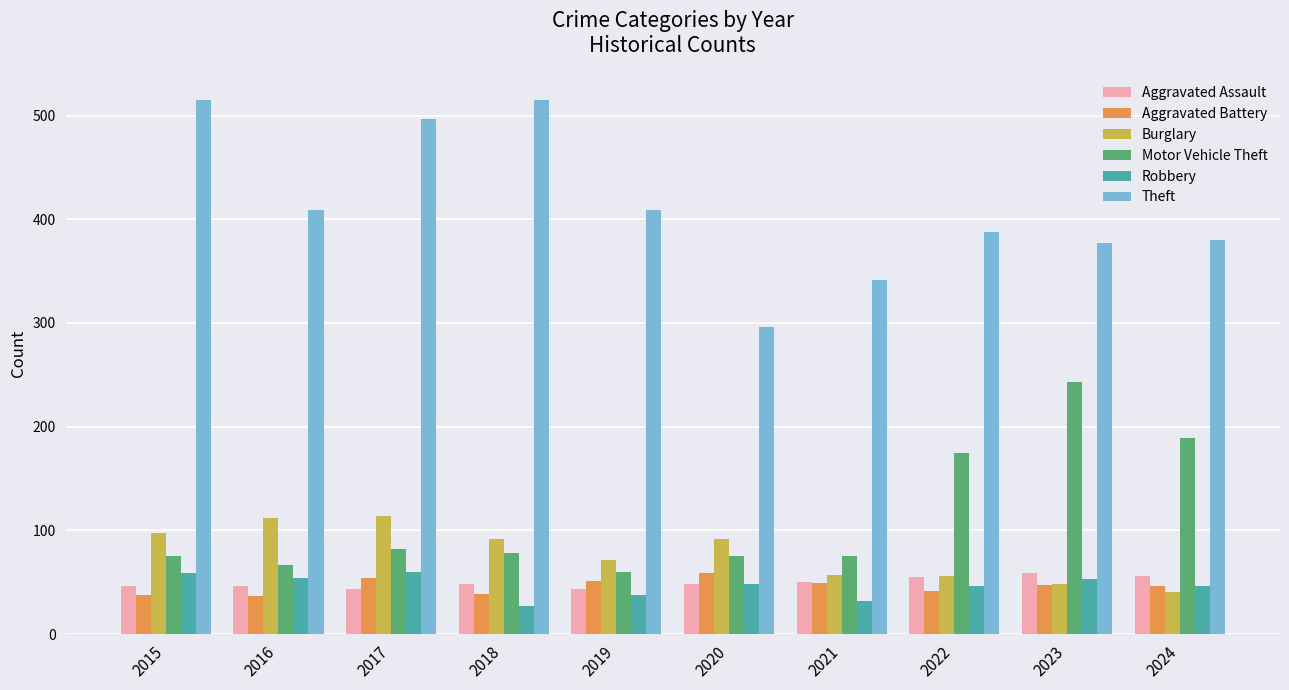

Which series has the widest spread of values?

Theft